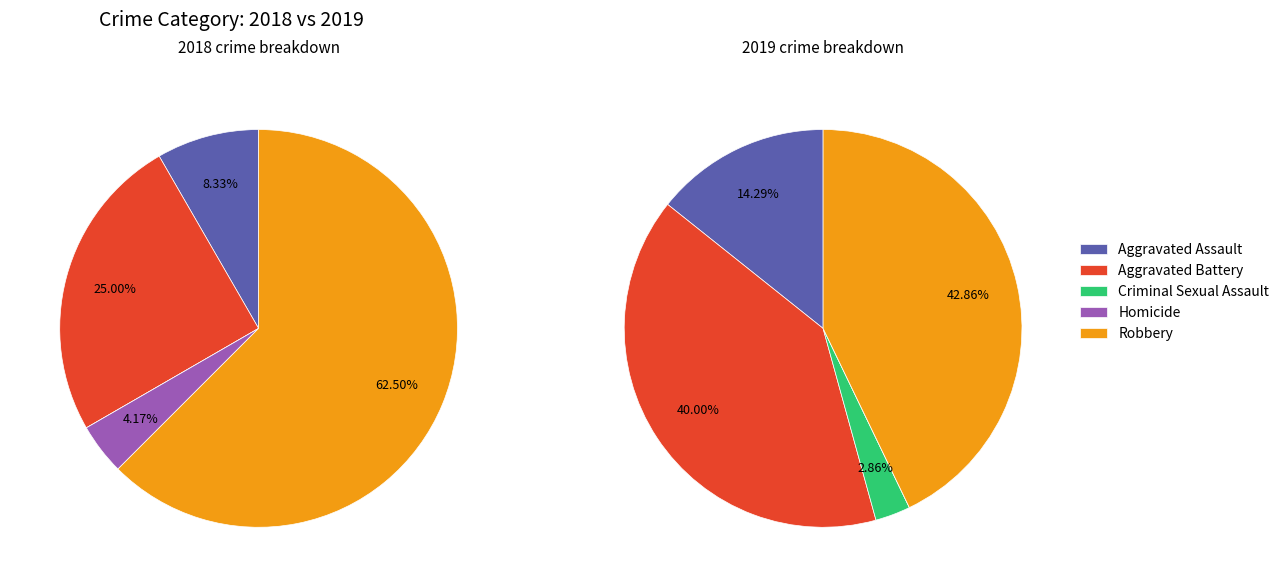

Which series has the largest range (max minus min)?

values_2018